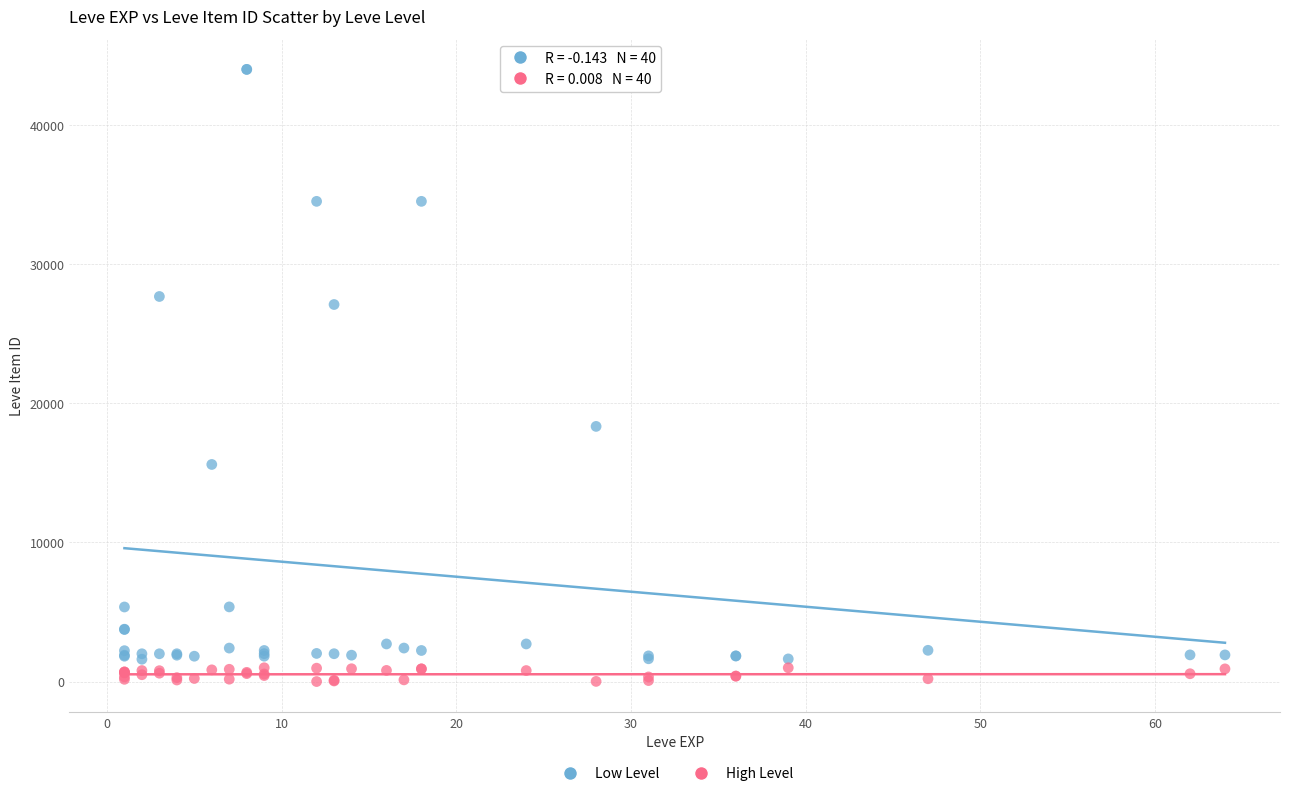

Across all series, what Y value is closest to 22011?

18348